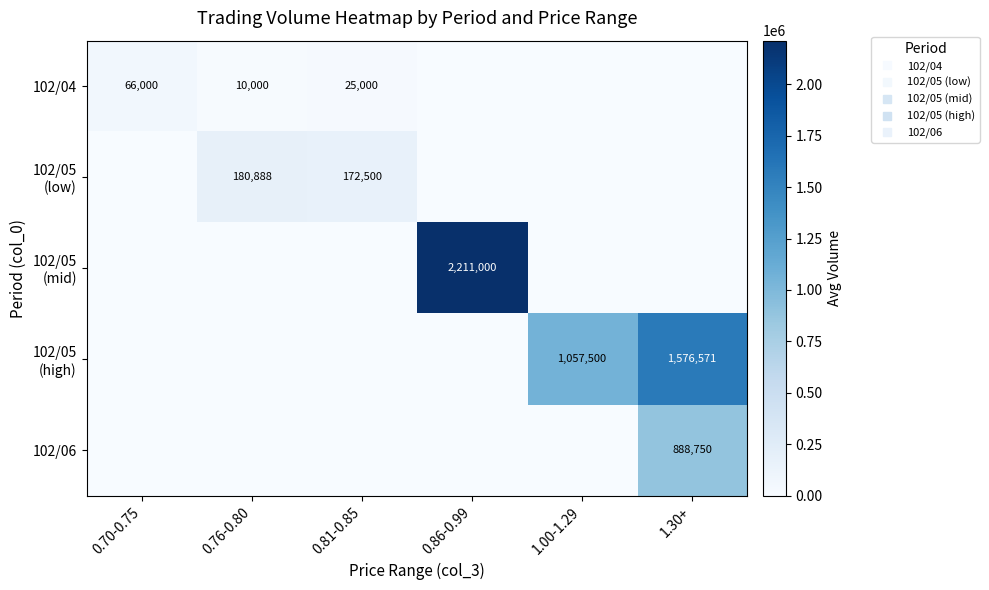

At which label is 102/06 closest to 444375?

0.70-0.75